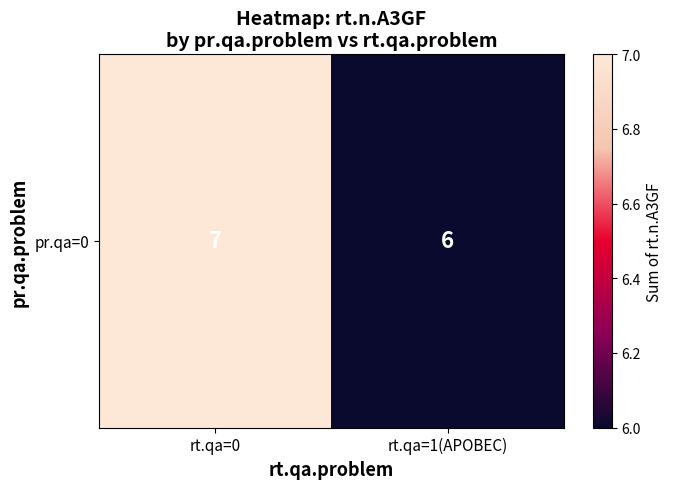

What is the sum of the values at rt.qa=1(APOBEC) and rt.qa=0?

13